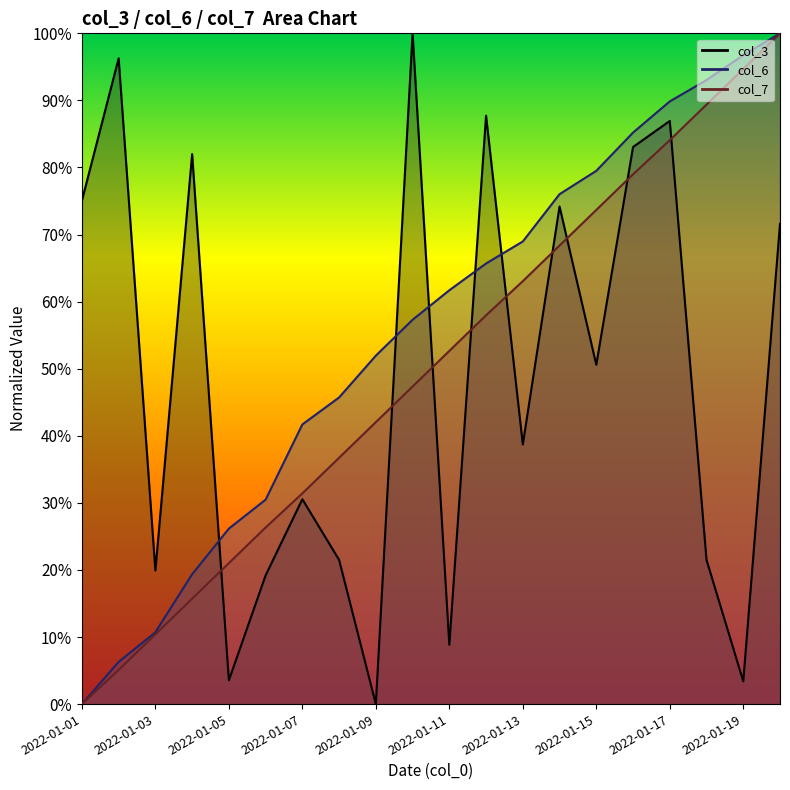

What is the value of the col_6 point at the 3rd from the left?

10.7